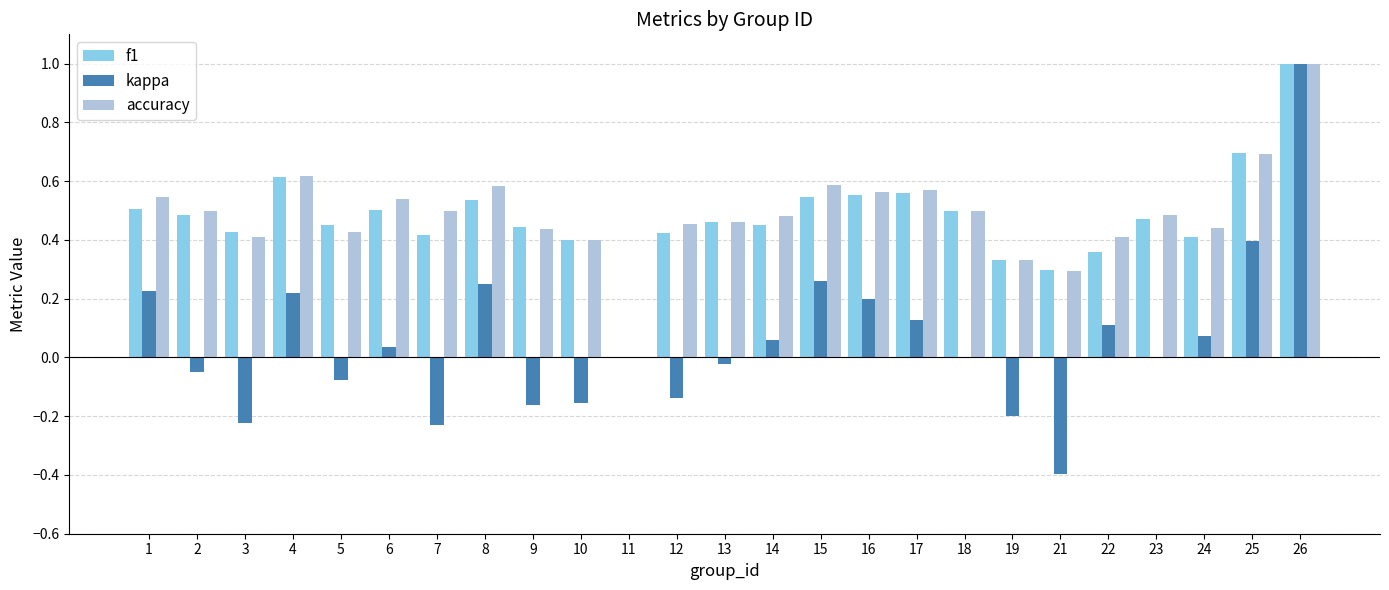

Where is f1 nearest to the value 0?

11